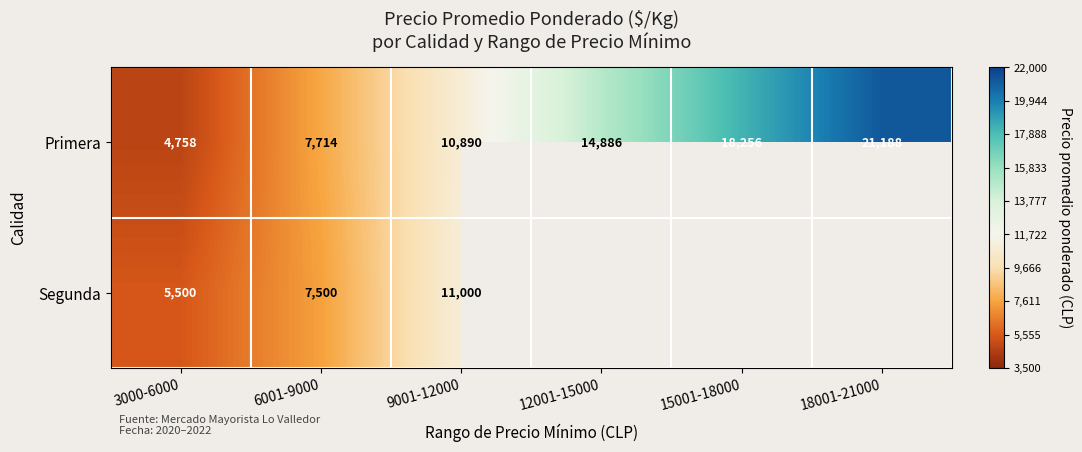

Is the value of Segunda at 9001-12000 greater than the value of Primera at 15001-18000?

No